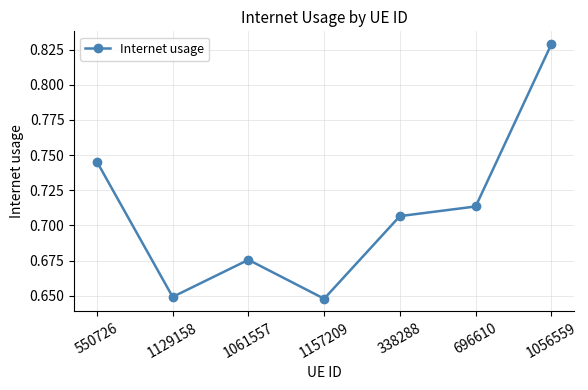

What is the label of the 1st point from the left?

550726